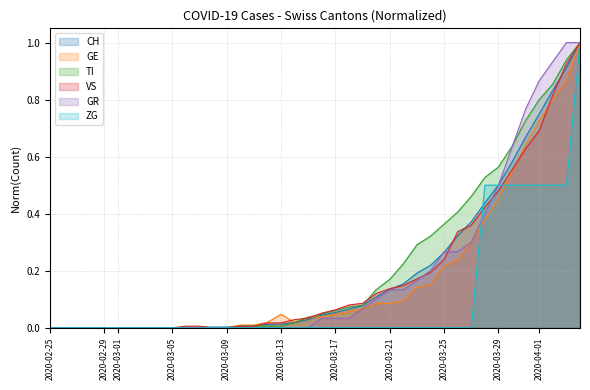

What is the highest value of the VS series?

1.0